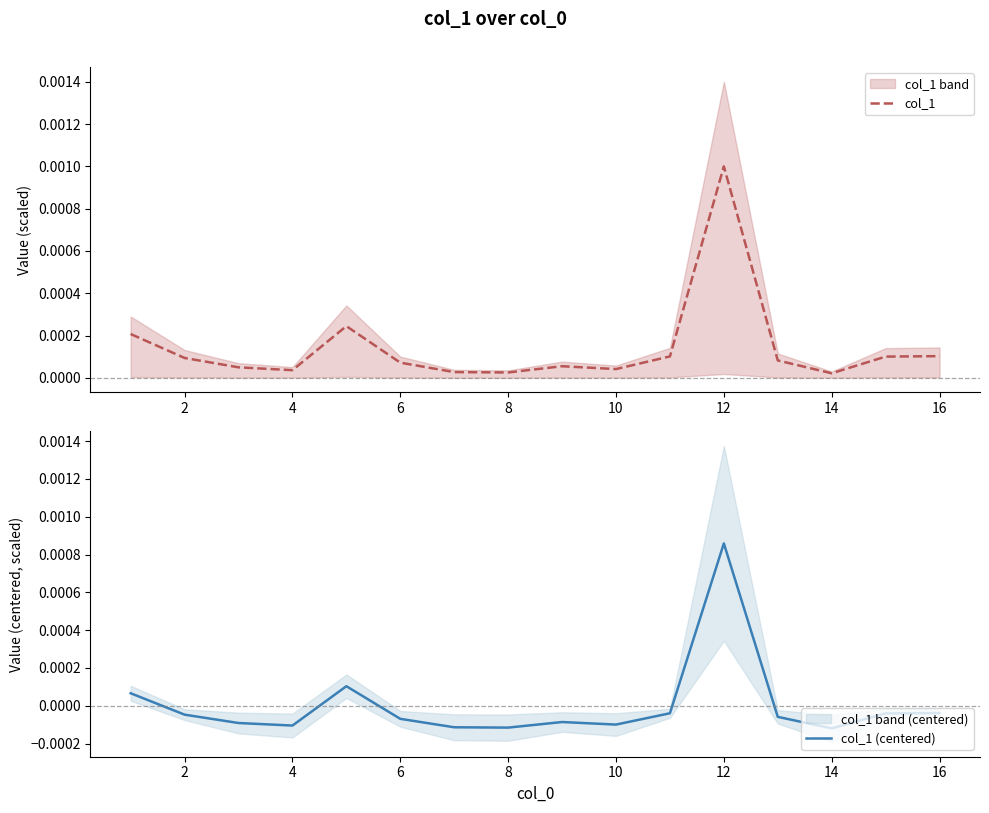

How many values in the col_1 (centered) series are below 0?

13